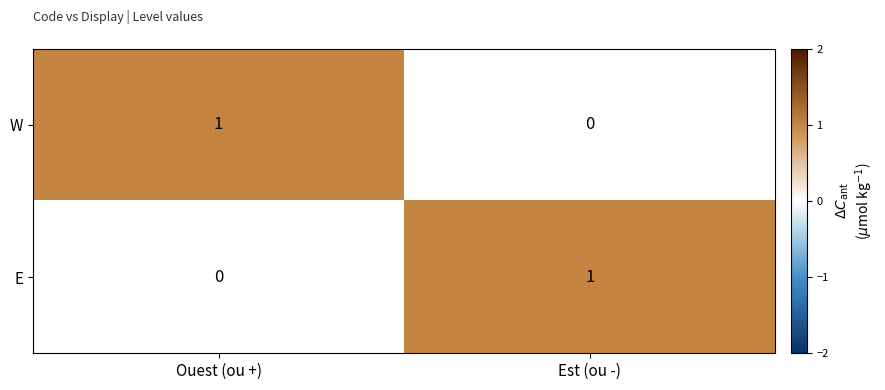

Rank the categories by E value from highest to lowest.

Est (ou -), Ouest (ou +)